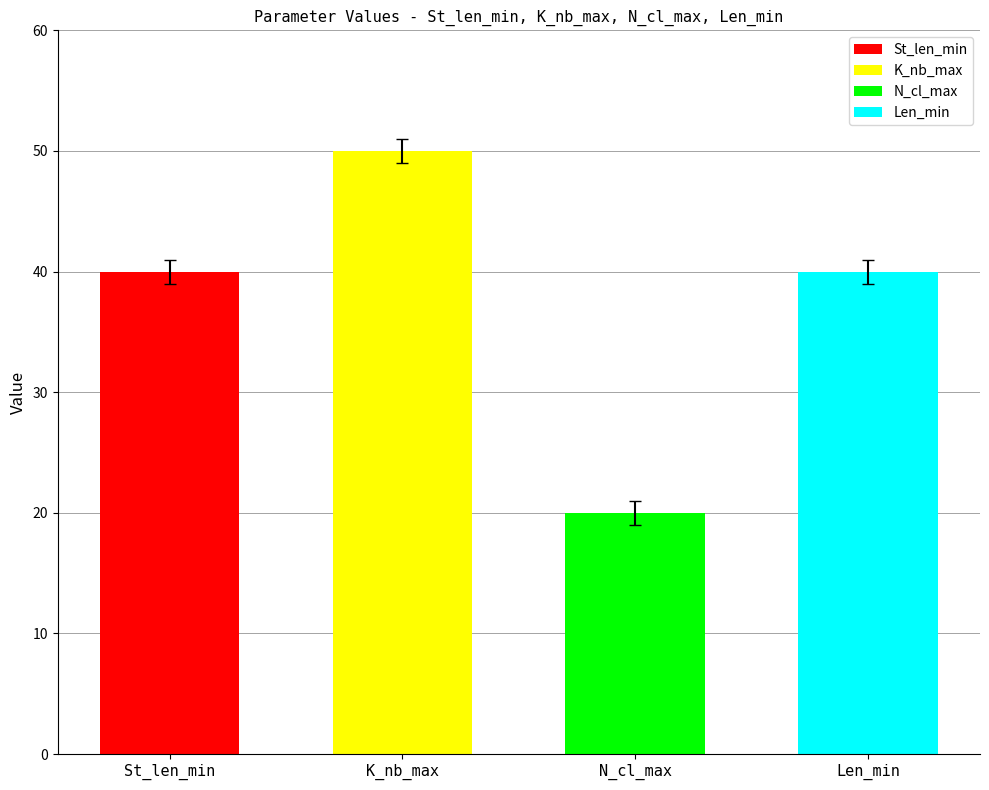

Is it true that Median equals 40 at St_len_min?

True